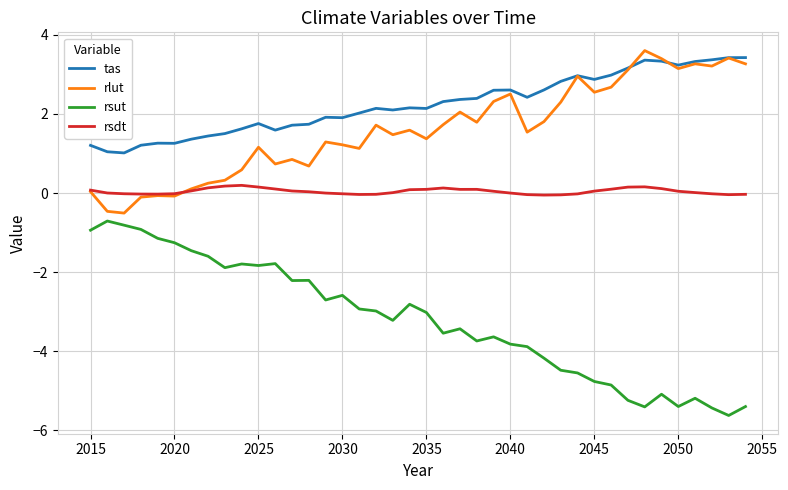

How many lines are shown in the chart?

4